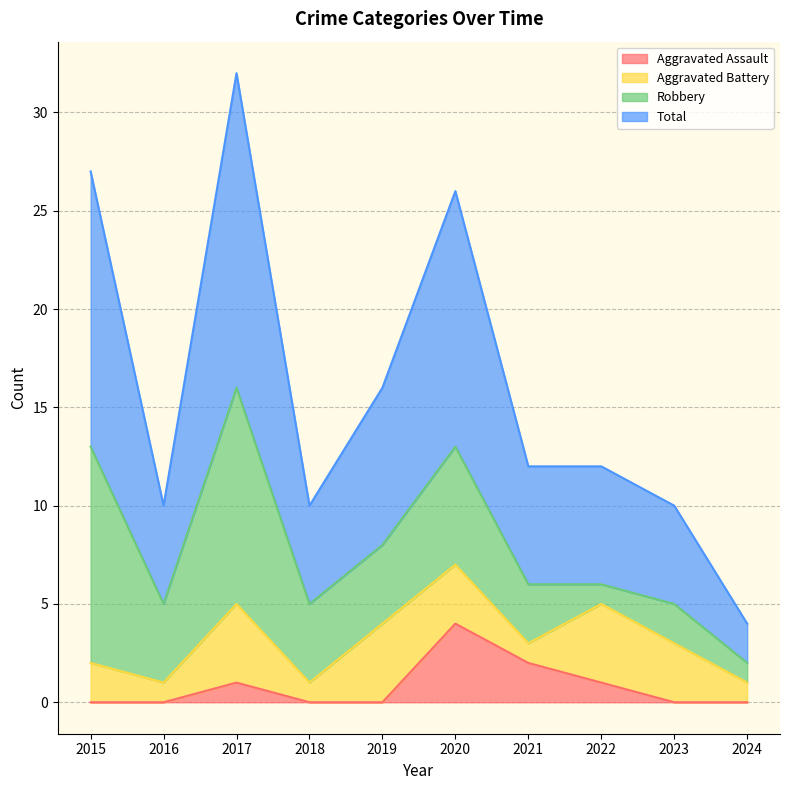

What is the value of the Total point at the 8th from the left?

12